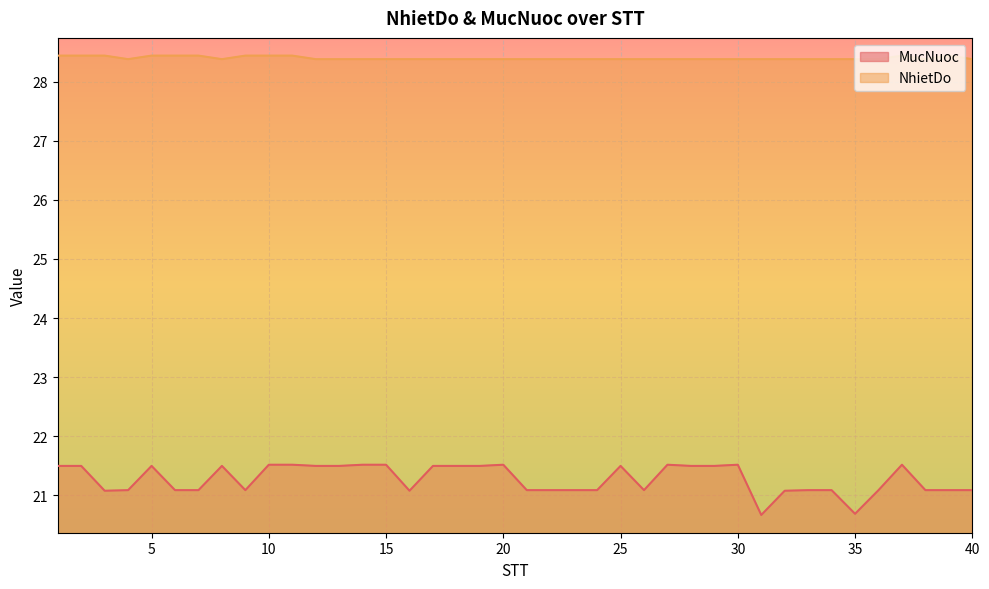

Where is MucNuoc nearest to the value 21?

3